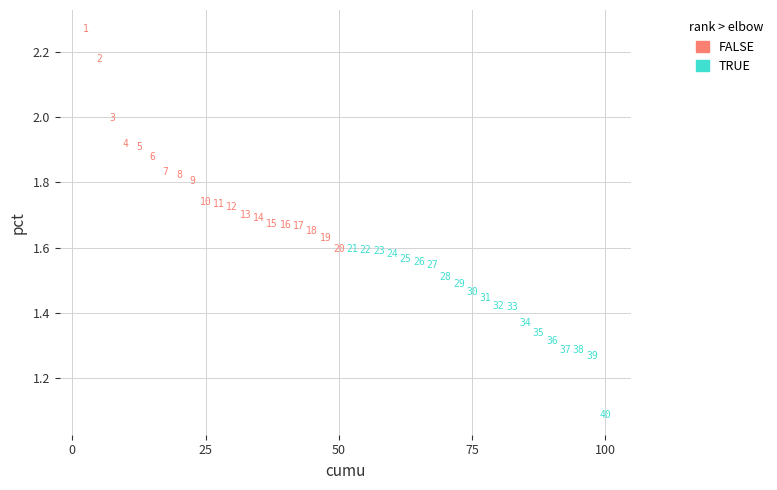

Which series contains the highest Y value?

FALSE